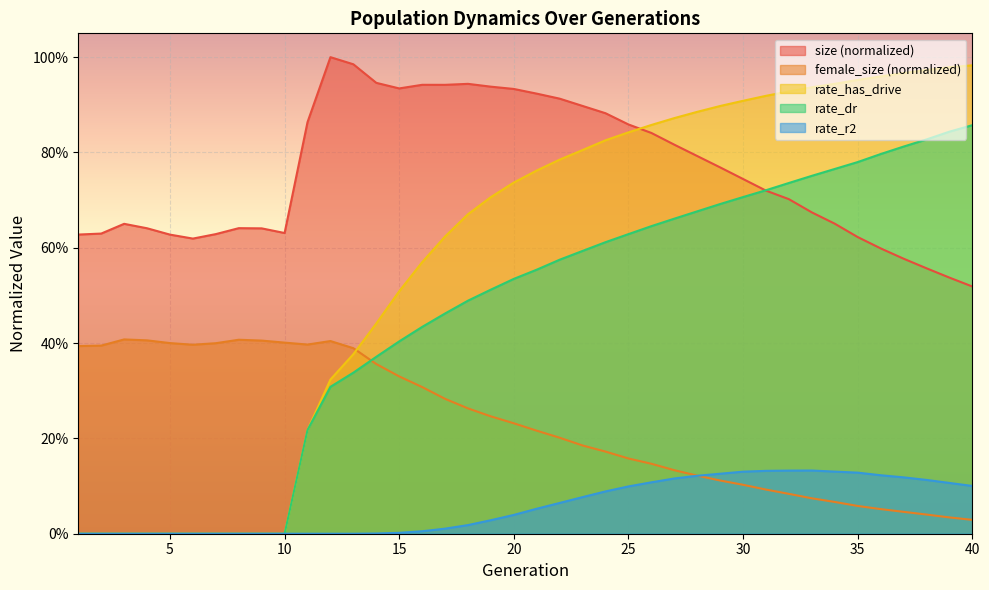

In female_size, how many points are higher than both neighbors (excluding endpoints)?

3